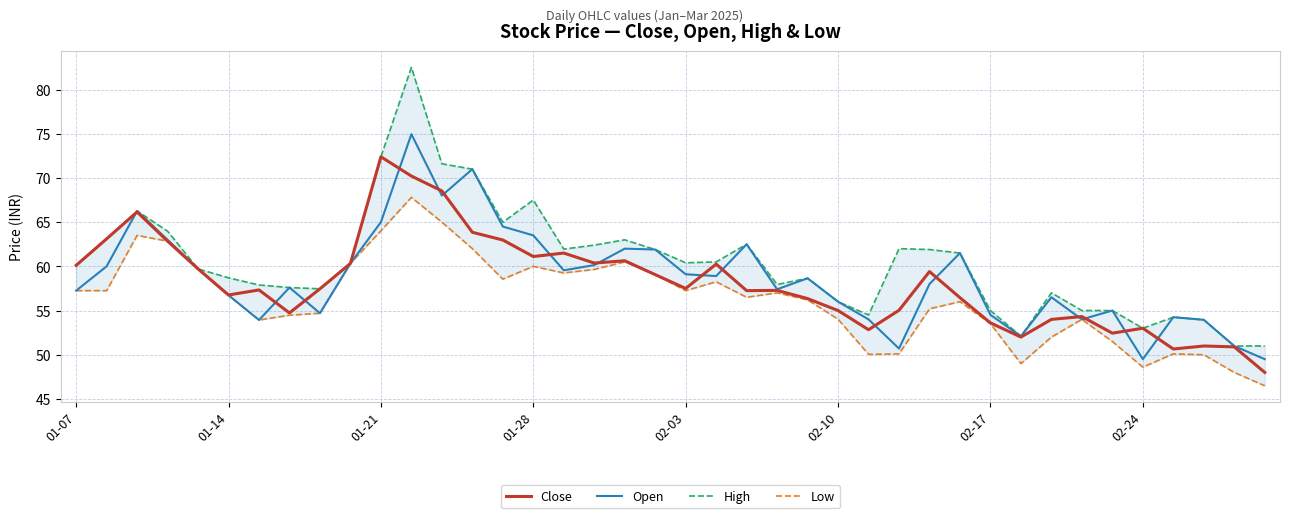

What is the sum of all Close values?

2326.4